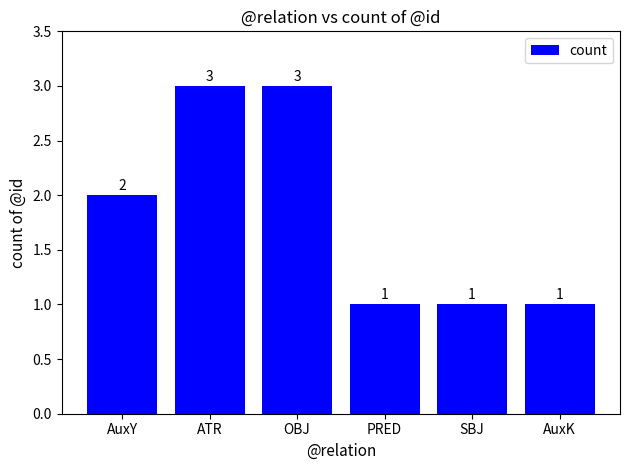

The value at SBJ is 2. True or false?

False